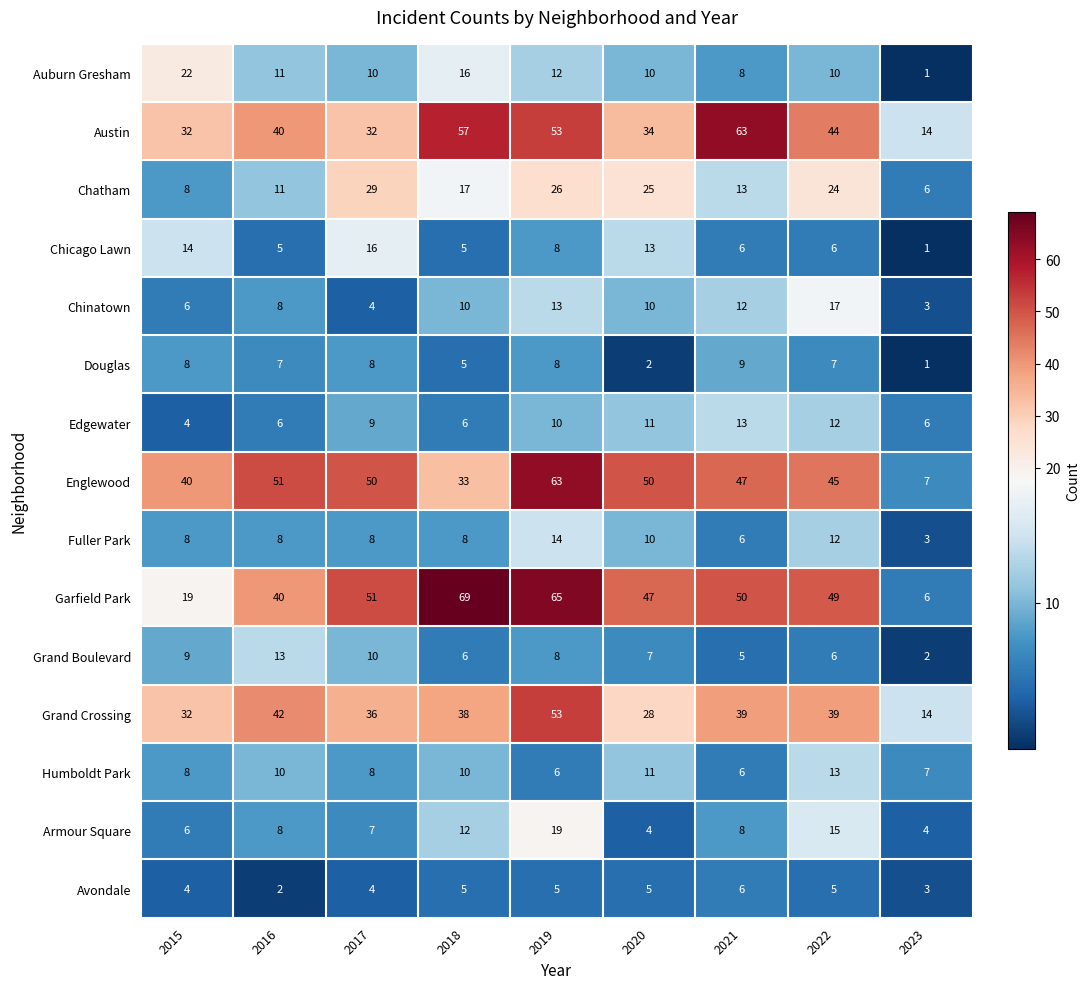

What is the sum of all Auburn Gresham values?

100